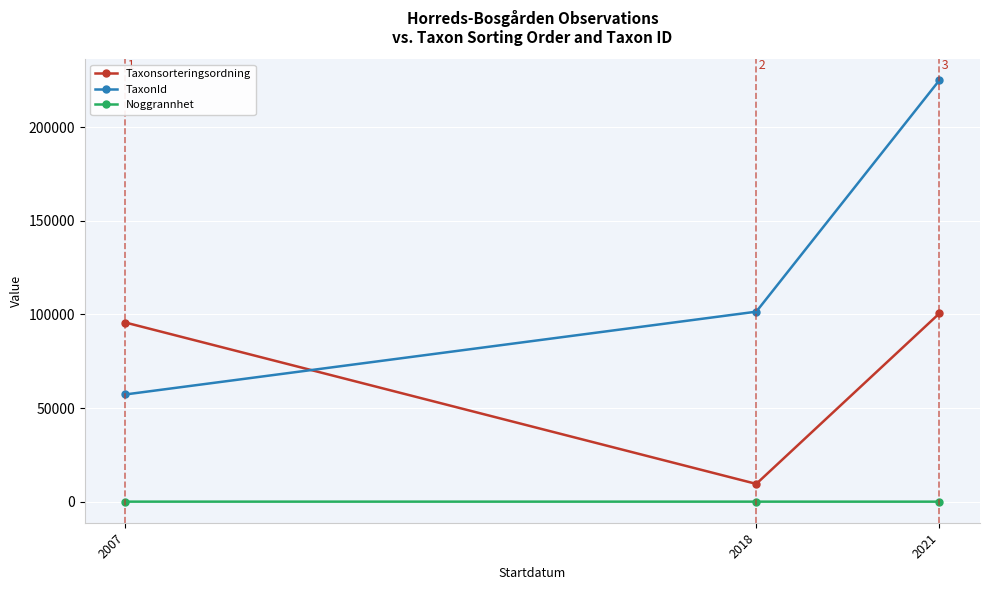

Is this an area chart (filled region under the line)?

No